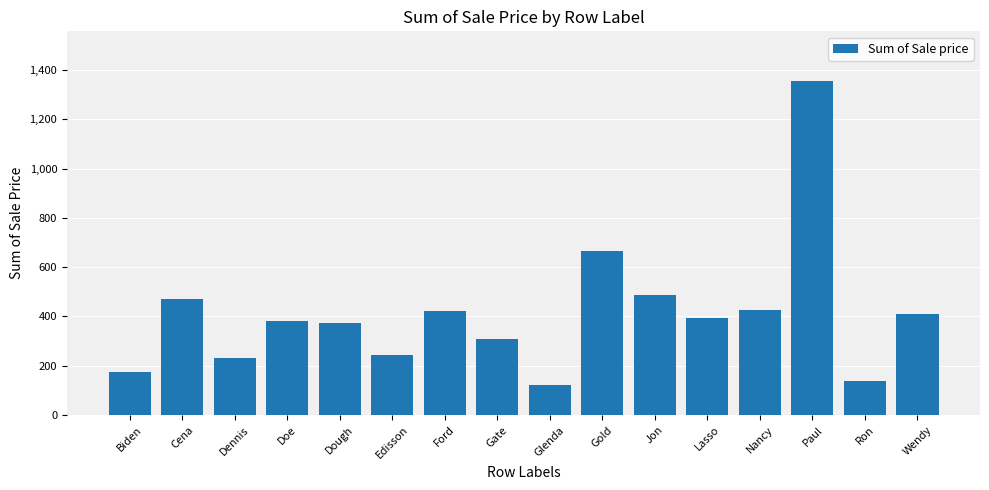

What is the difference between the second highest and second lowest values?

528.1